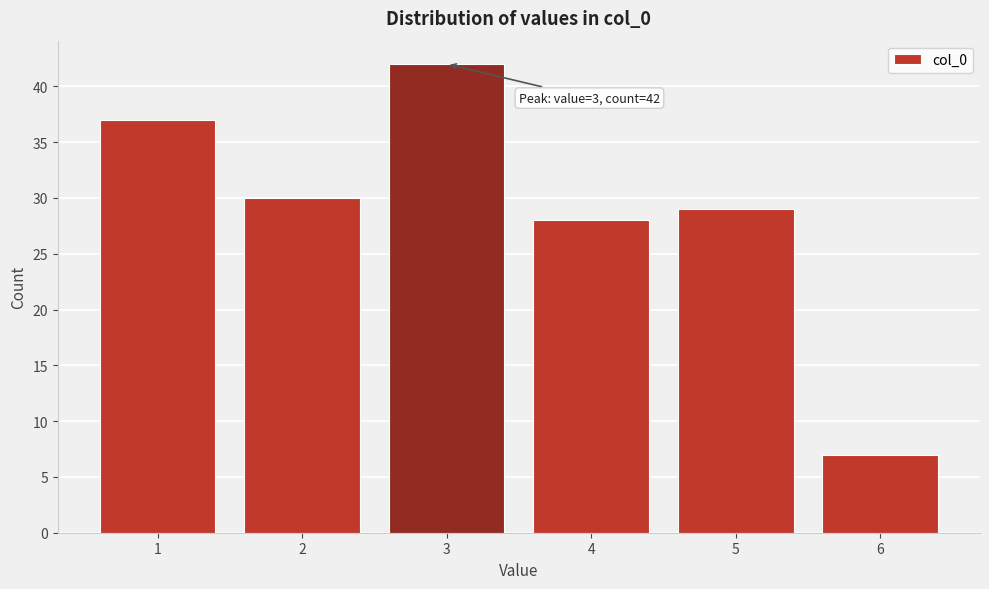

Reading right to left, extract all data points from this chart.

6=7	5=29	4=28	3=42	2=30	1=37